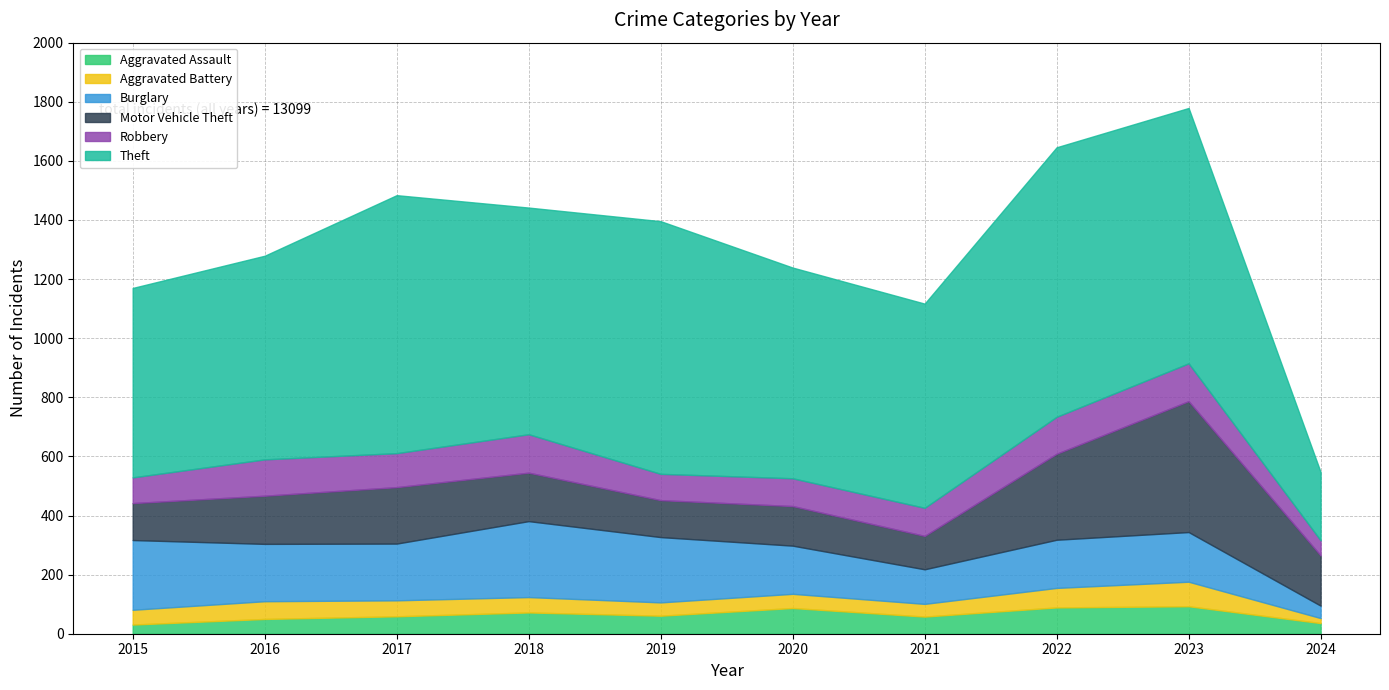

What is the difference between the Robbery values at 2021 and 2019?

6